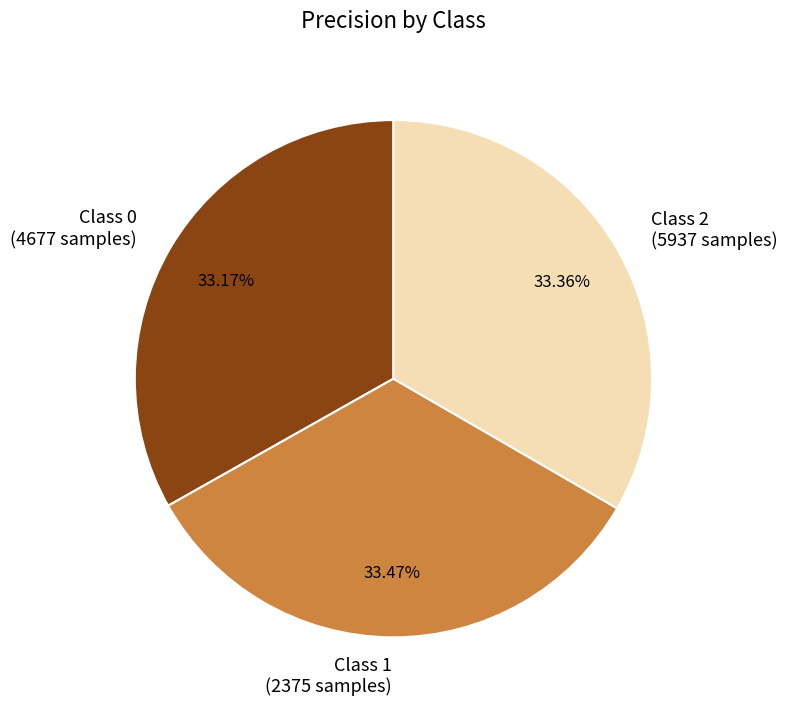

Is the sum of Class 1 (2375 samples) and Class 0 (4677 samples) greater than half?

Yes